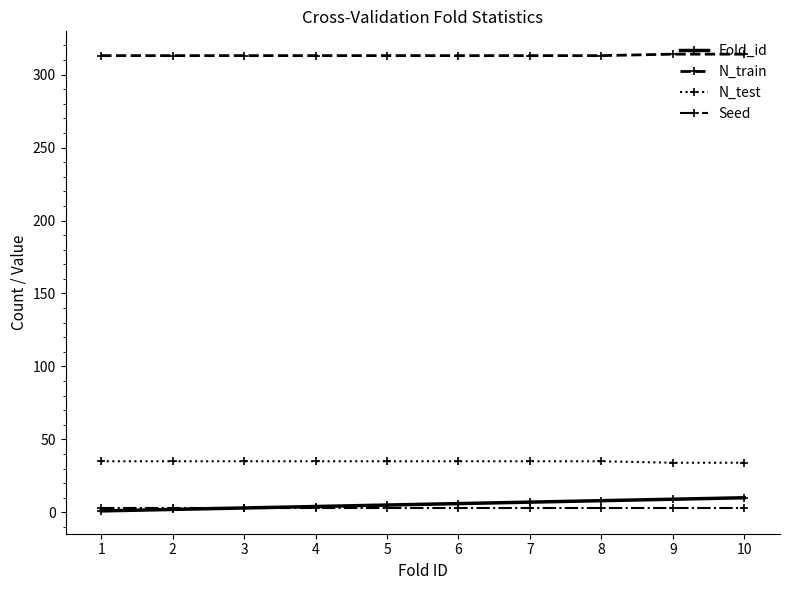

The N_test series shows 35 at 6. True or false?

True